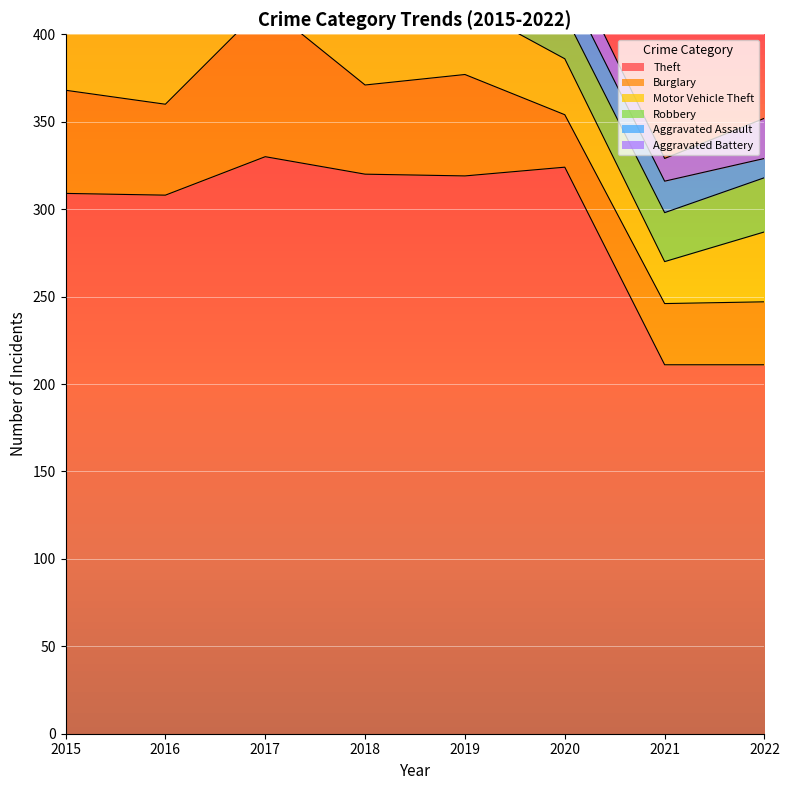

Where is Aggravated Assault nearest to the value 18?

2021